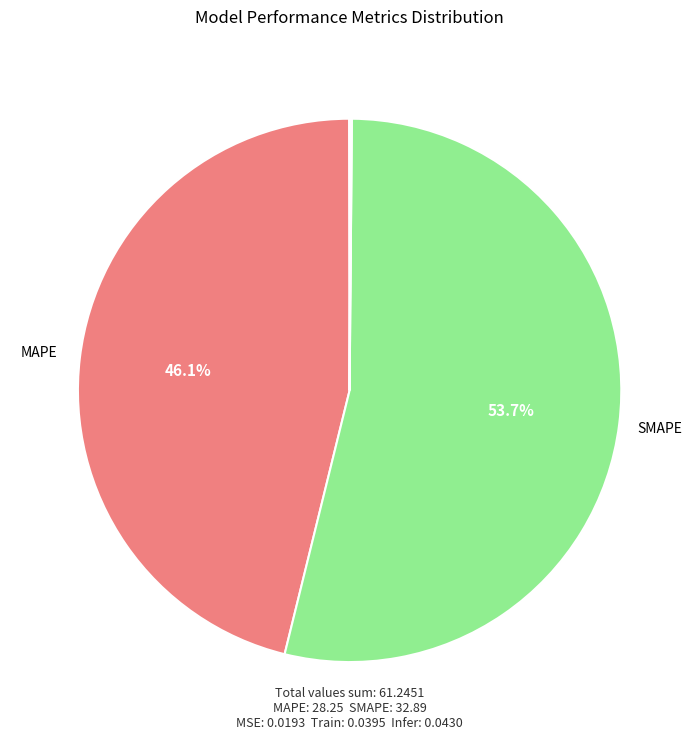

To the nearest percent, what is the difference between the largest and smallest slice percentages?

54%